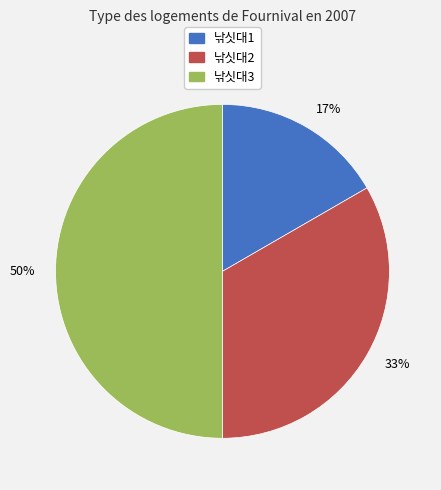

Do 50% and 33% together represent more than half of the pie?

Yes